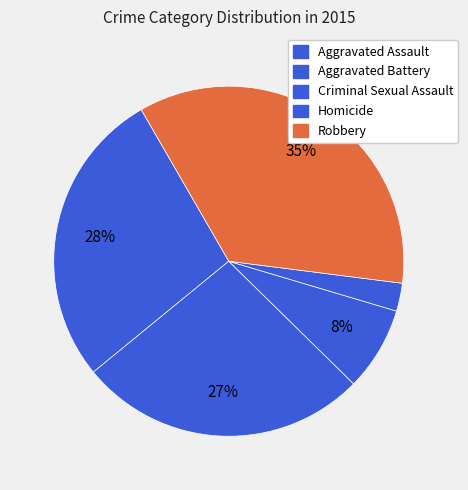

Count the number of slices in the pie.

5